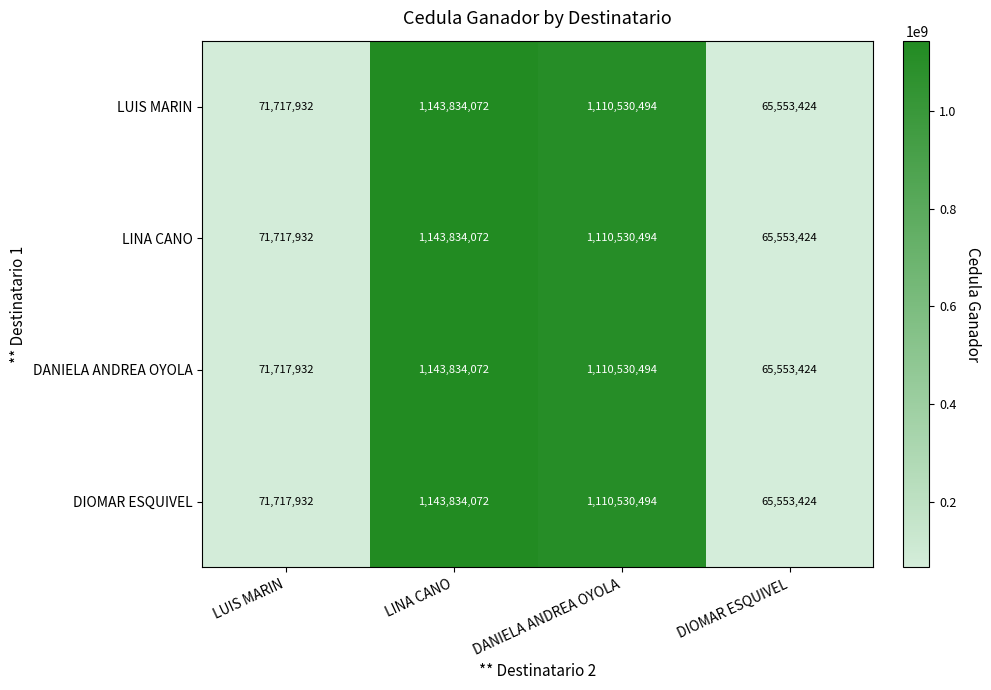

The value of LUIS MARIN at LUIS MARIN is 125658946. True or false?

False